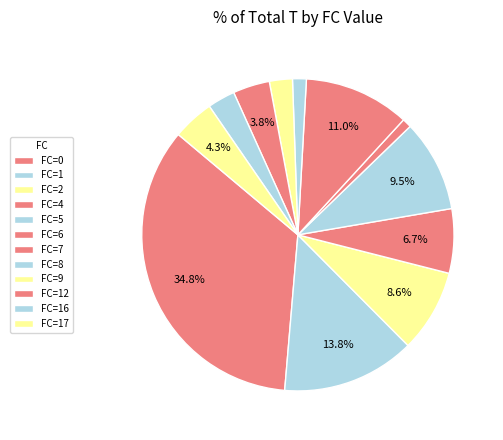

Count the number of slices in the pie.

12